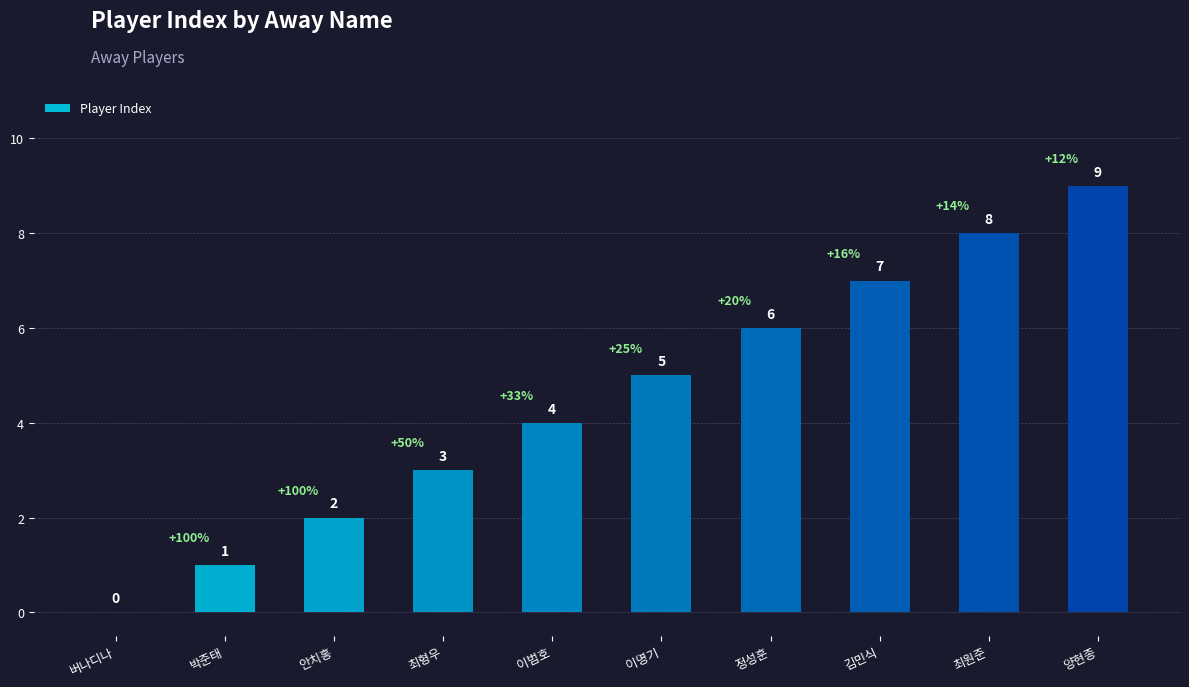

Which label corresponds to the largest value in the chart?

양현종